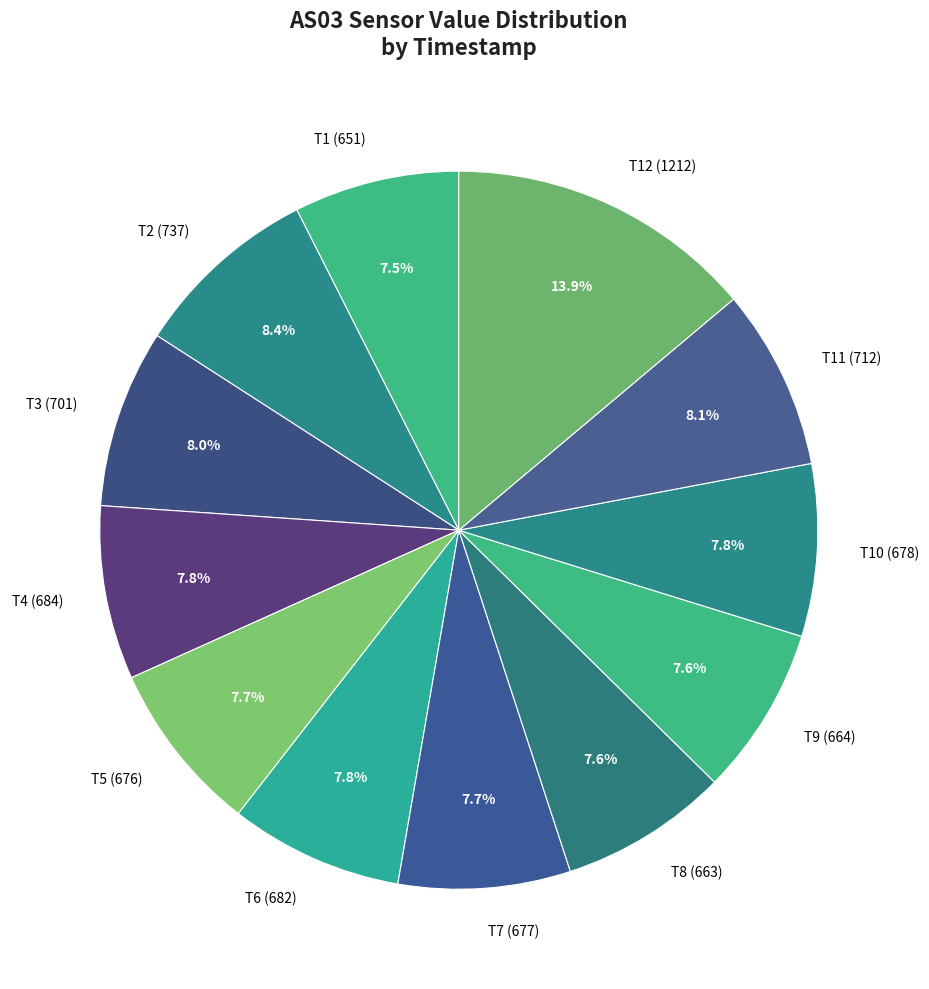

To the nearest percent, what is the average slice percentage?

8%